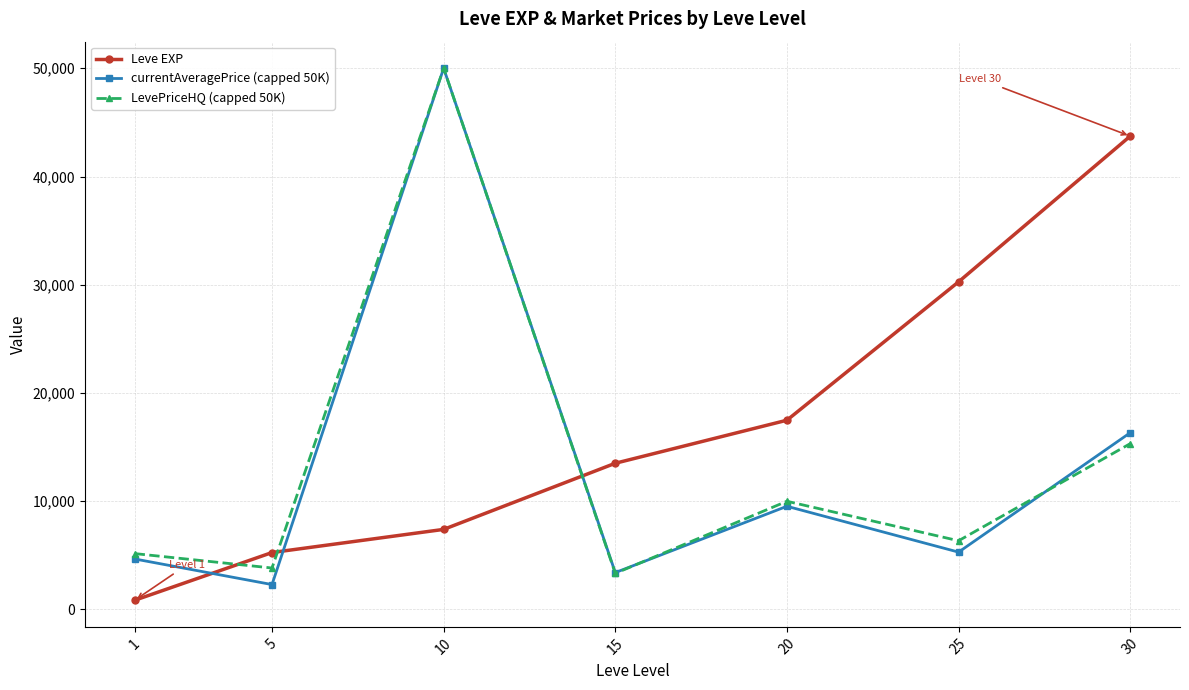

What is the highest value of the LevePriceHQ (capped 50K) series?

50000.0